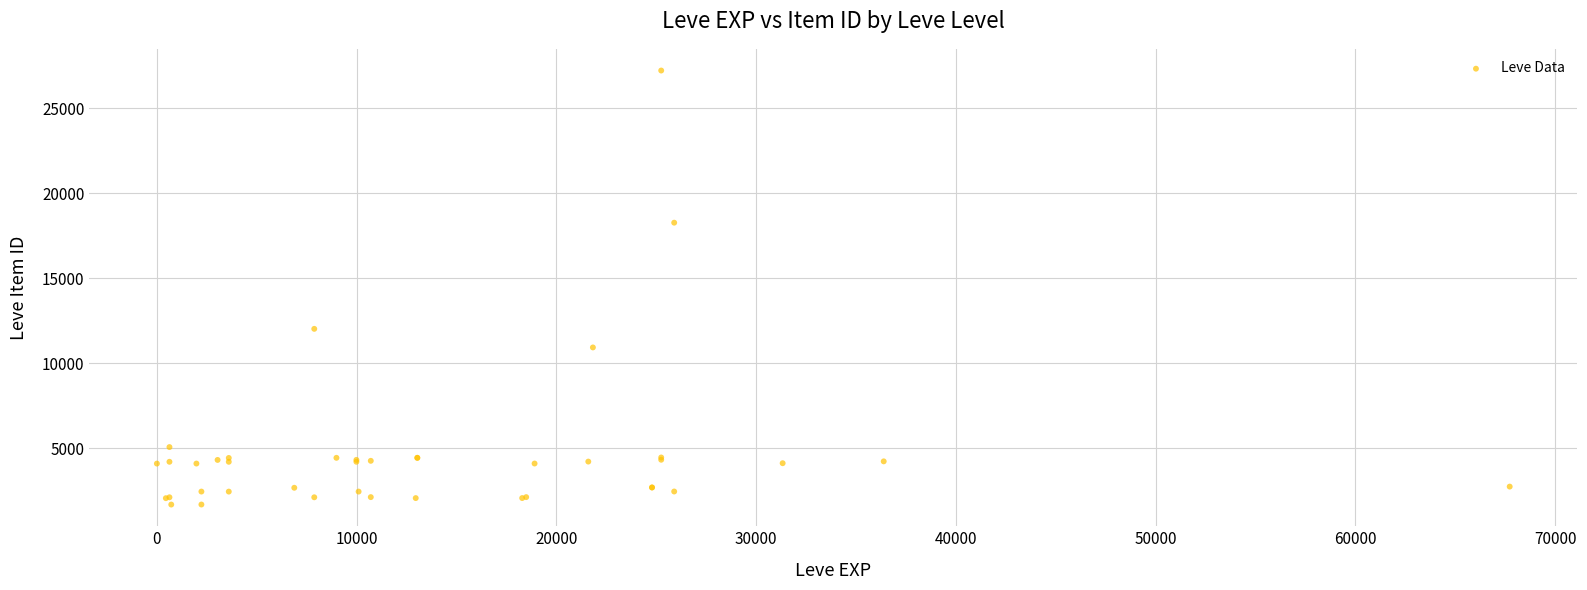

What Y value in the scatter plot is closest to 14448?

12018